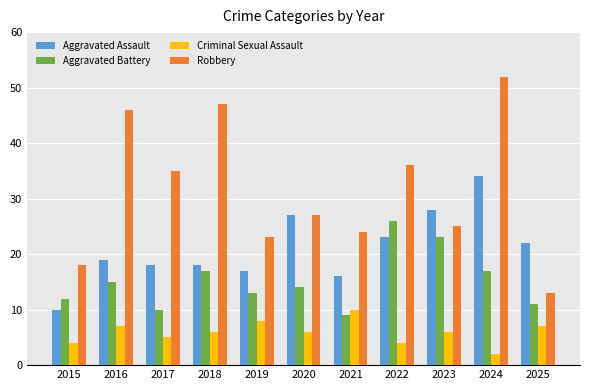

Count the number of categories in the chart.

11